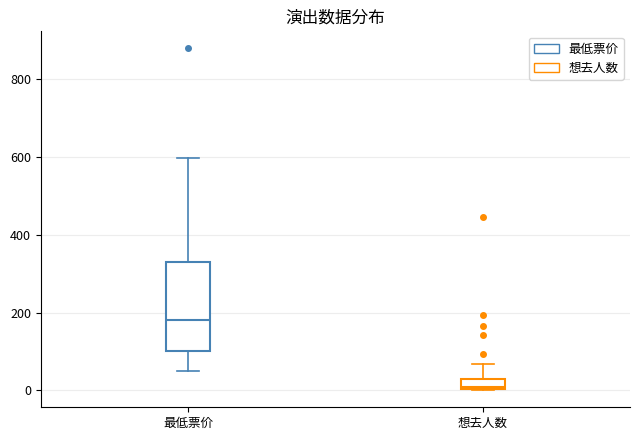

Which box is the tallest, from its lower edge to its upper edge?

最低票价